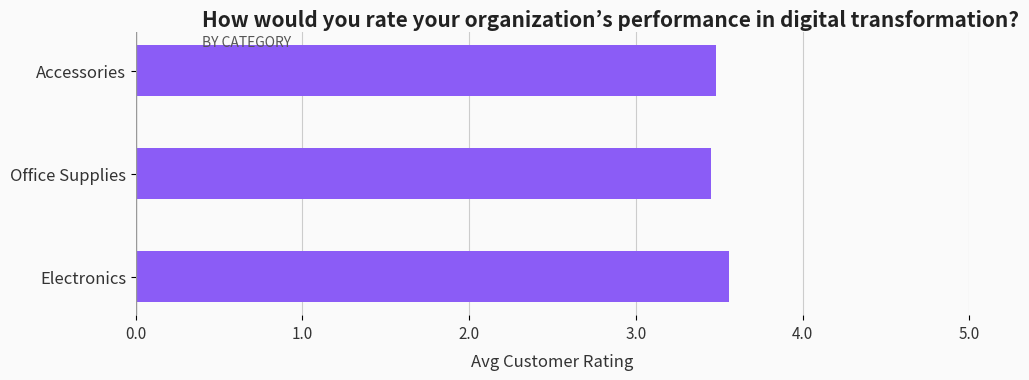

Reading bottom to top, list all the values displayed in this chart.

3.6	3.5	3.5